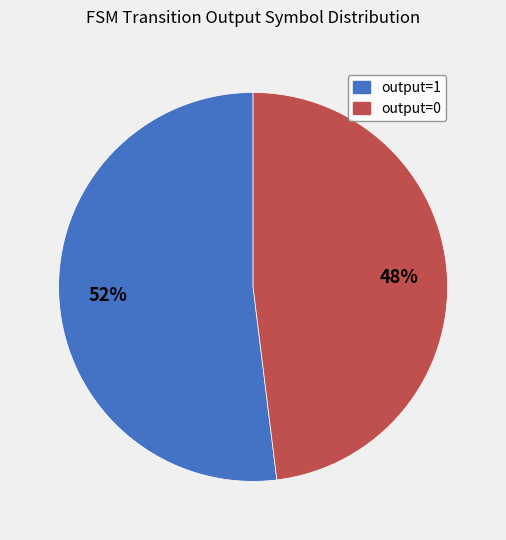

Is it true that output=0 is 6% of the pie?

False